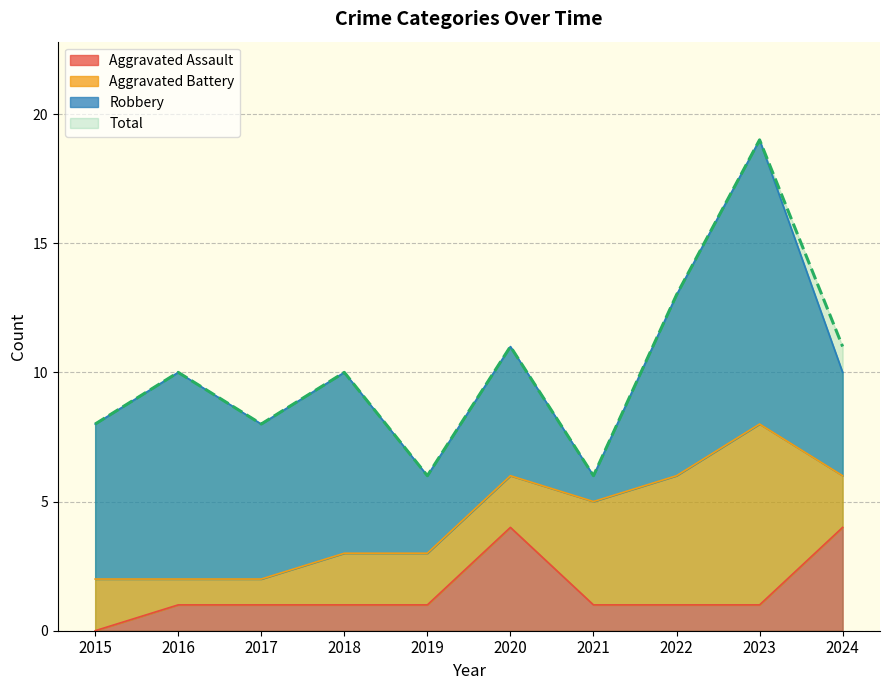

True or false: Total and Aggravated Assault cross at least once.

False